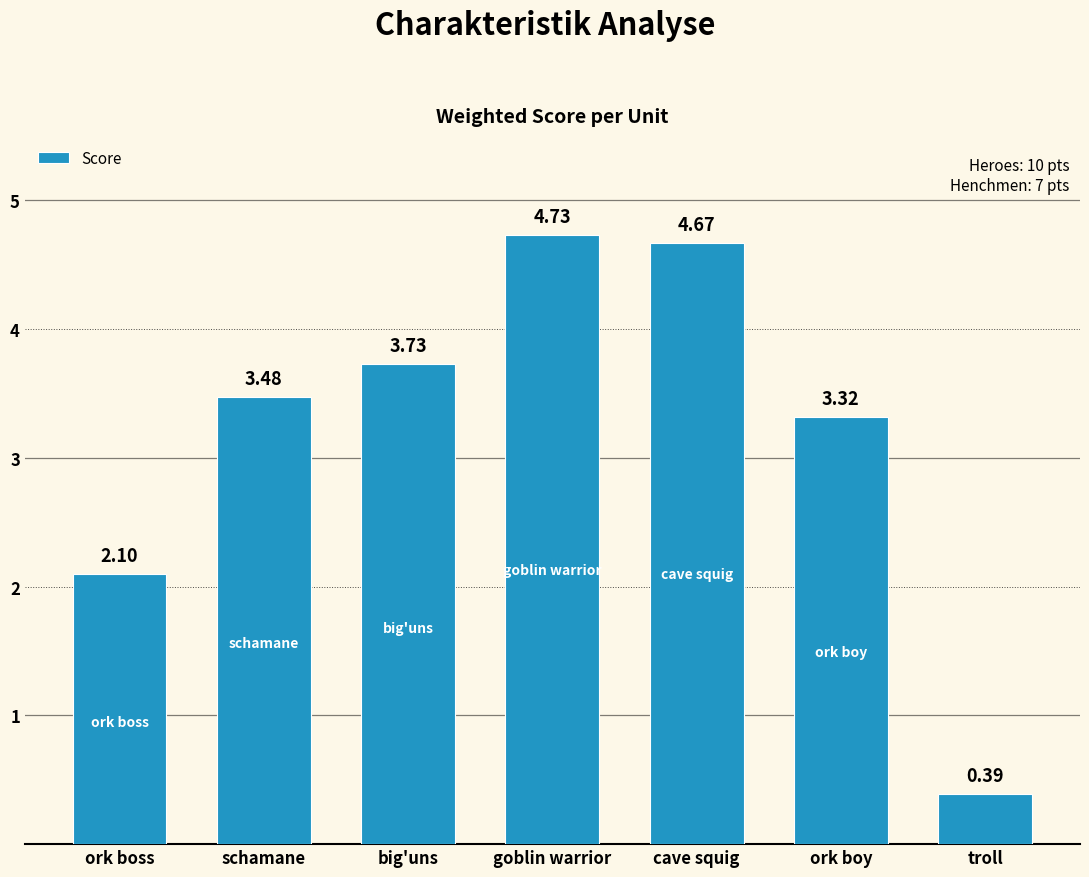

What is the difference between the values at ork boss and schamane?

1.4